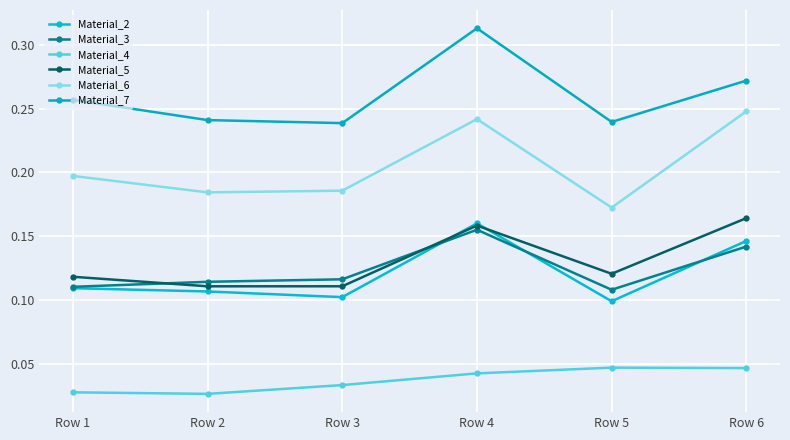

Does the chart have visible grid lines?

Yes